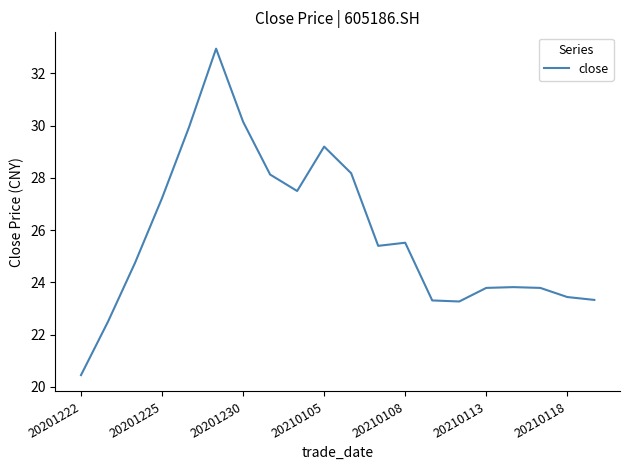

What is the maximum value shown in the chart?

33.0